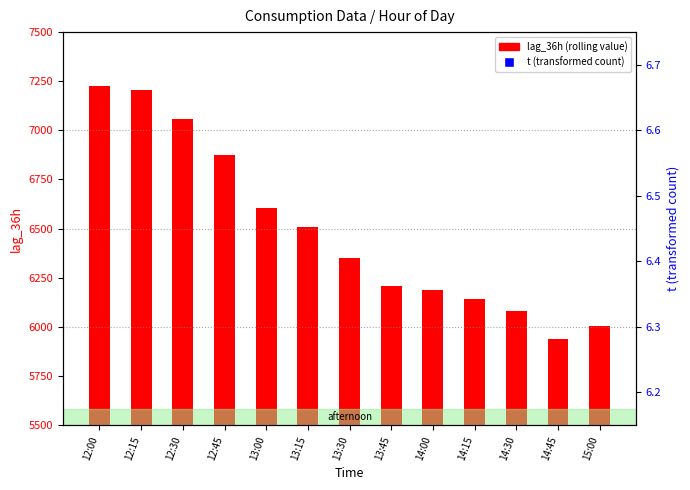

Which series has the largest total across all categories?

lag_36h